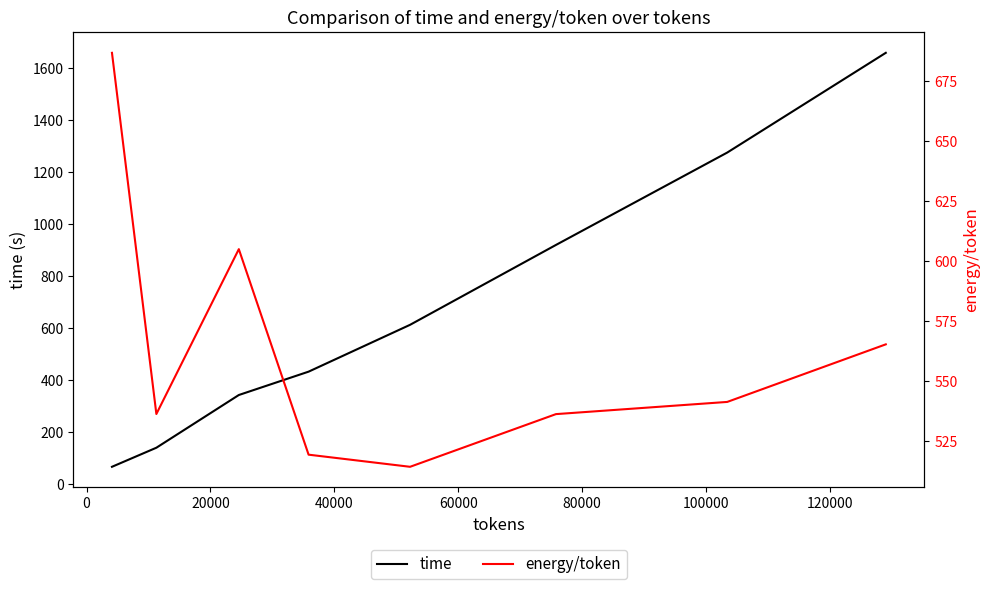

What is the highest value of the time series?

1660.3